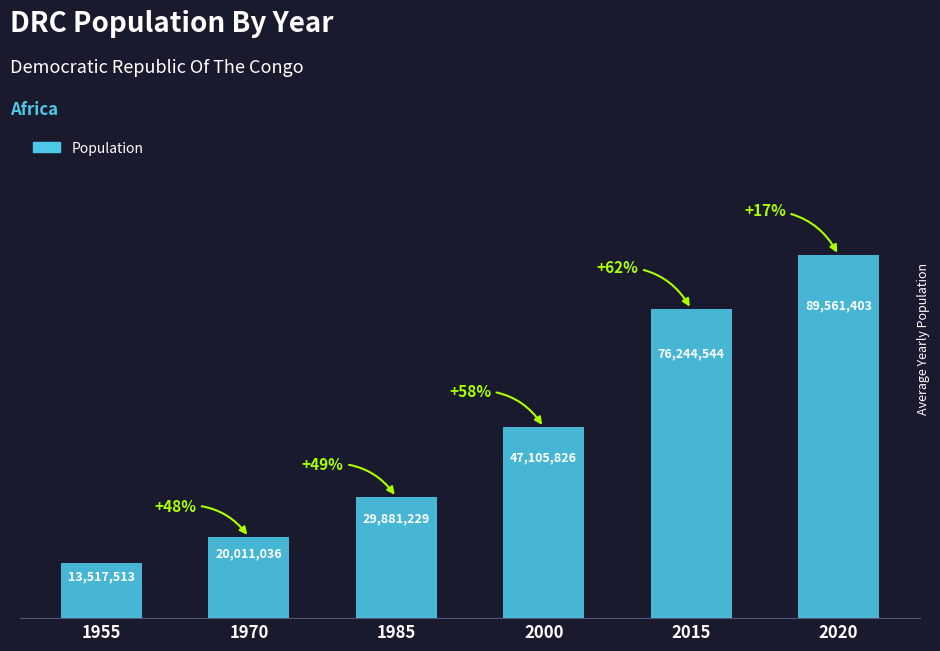

The chart shows a value of 11652293 at 1985. True or false?

False